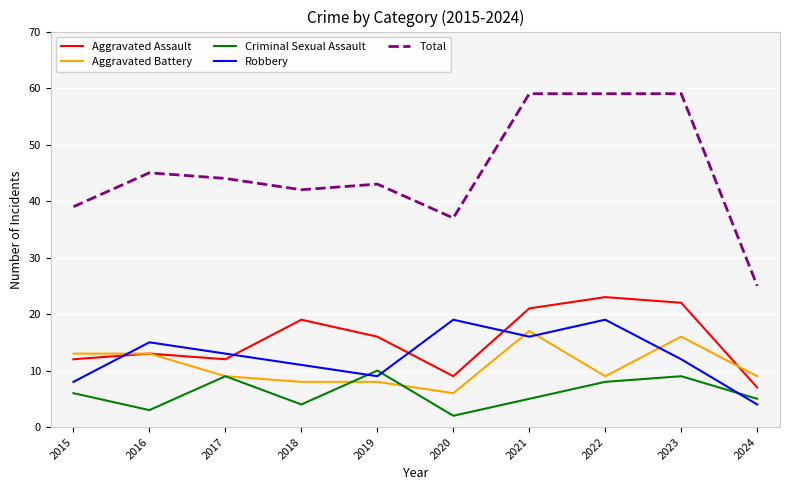

What is the total value across all series at 2021?

118